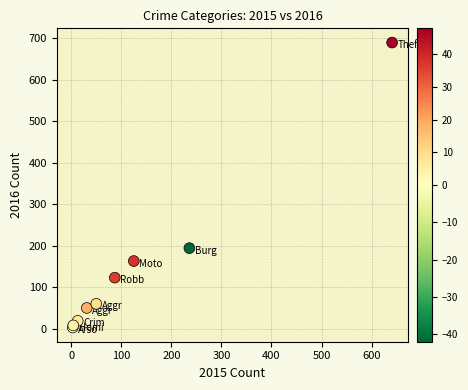

What Y value in the scatter plot is closest to 346?

194